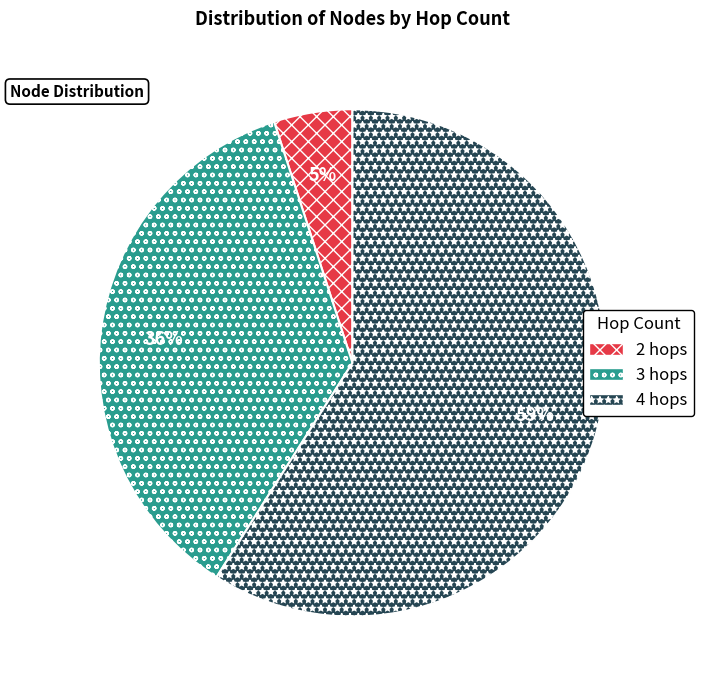

Which category has the biggest portion of the pie?

4 hops